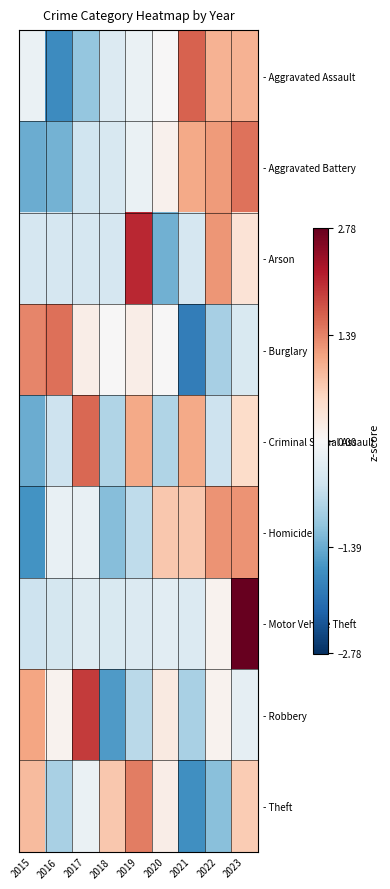

At which category is the sum across all series the highest?

2023